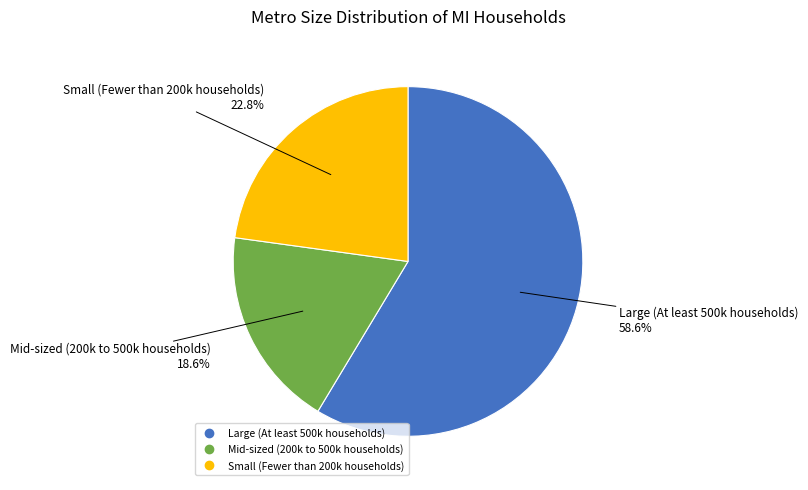

True or false: Mid-sized (200k to 500k households) accounts for 27% of the total.

False